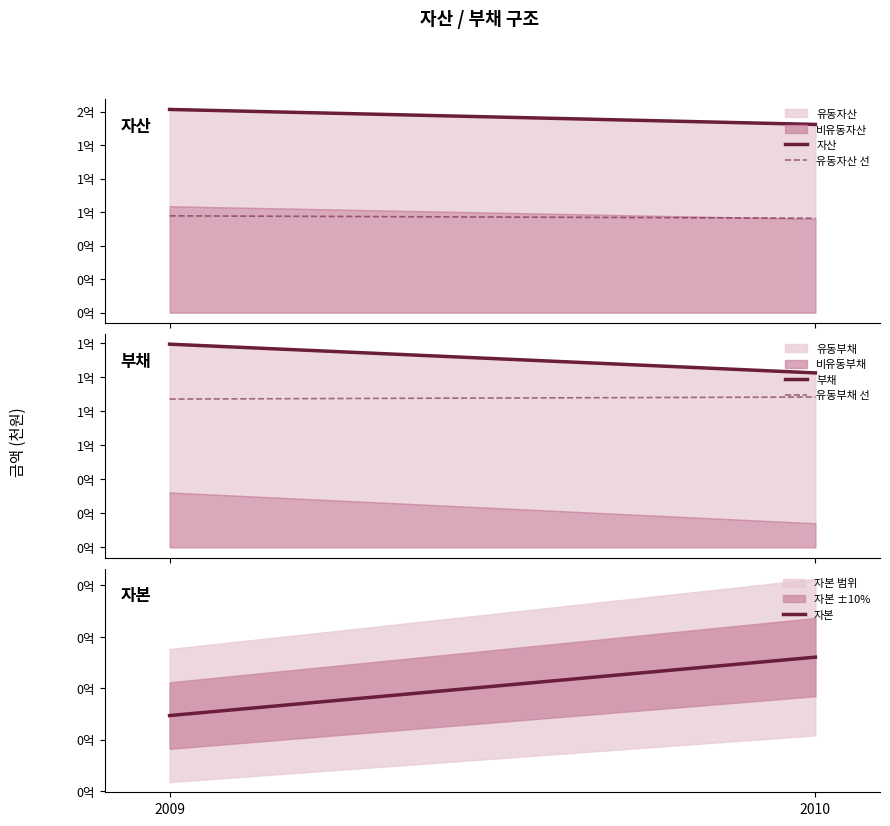

Which series has the widest spread of values?

부채